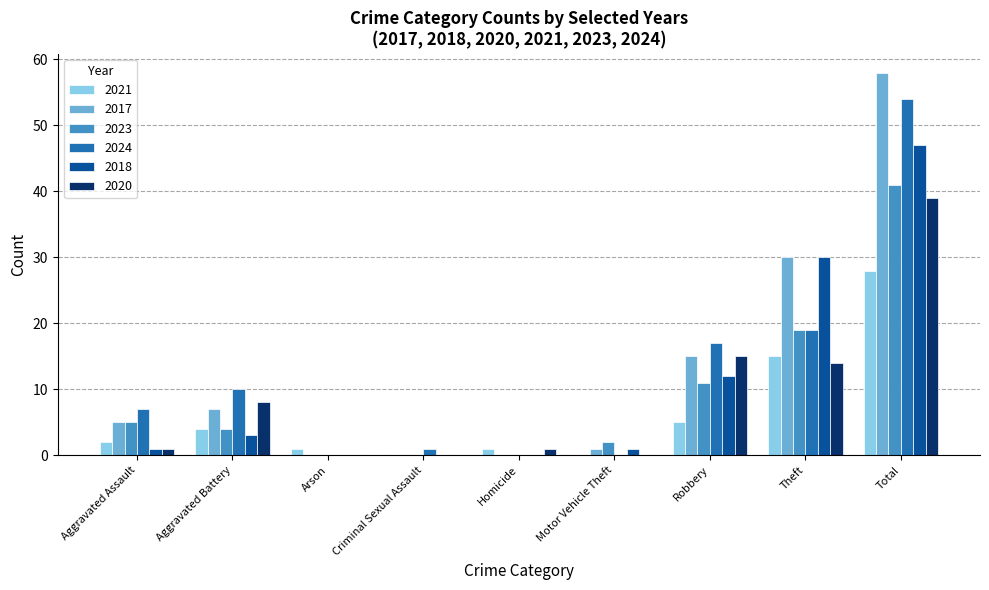

Is the value of 2023 at Total greater than the value of 2021 at Arson?

Yes